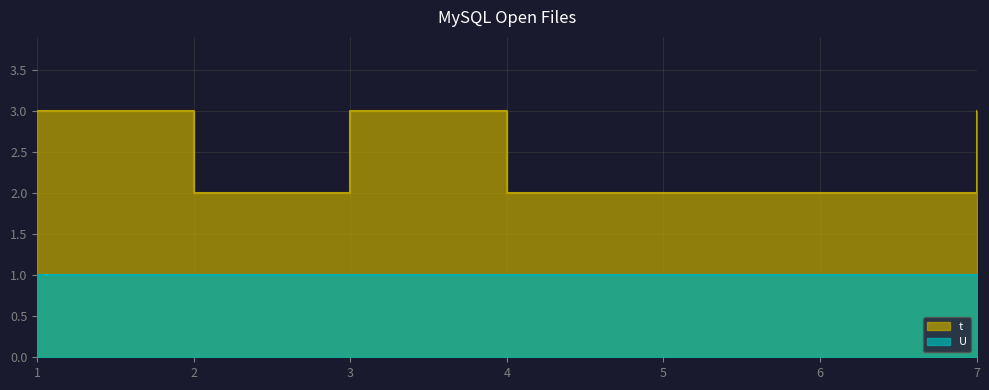

List the labels in order of value, largest first.

1, 3, 7, 2, 4, 5, 6